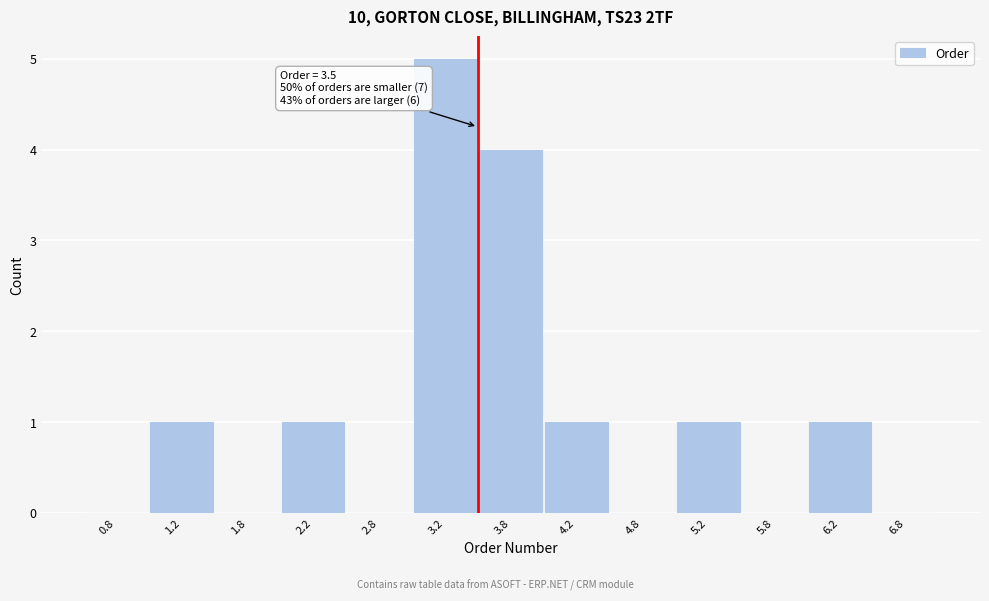

Which range on the x-axis has the tallest bar?

3.0 to 3.5